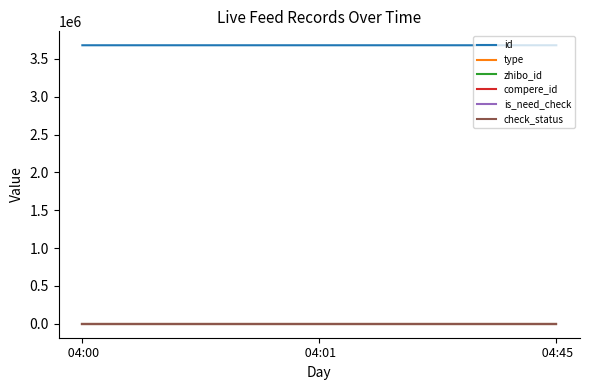

What is the average value of the zhibo_id series?

152